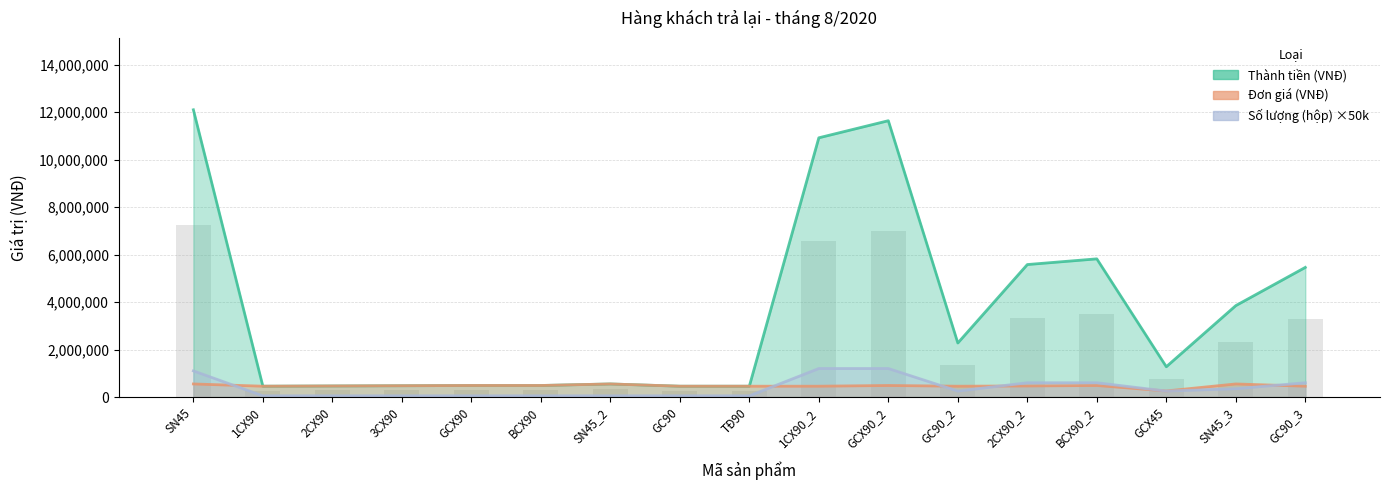

The Thành tiền (VNĐ) series shows 823798 at GCX90. True or false?

False